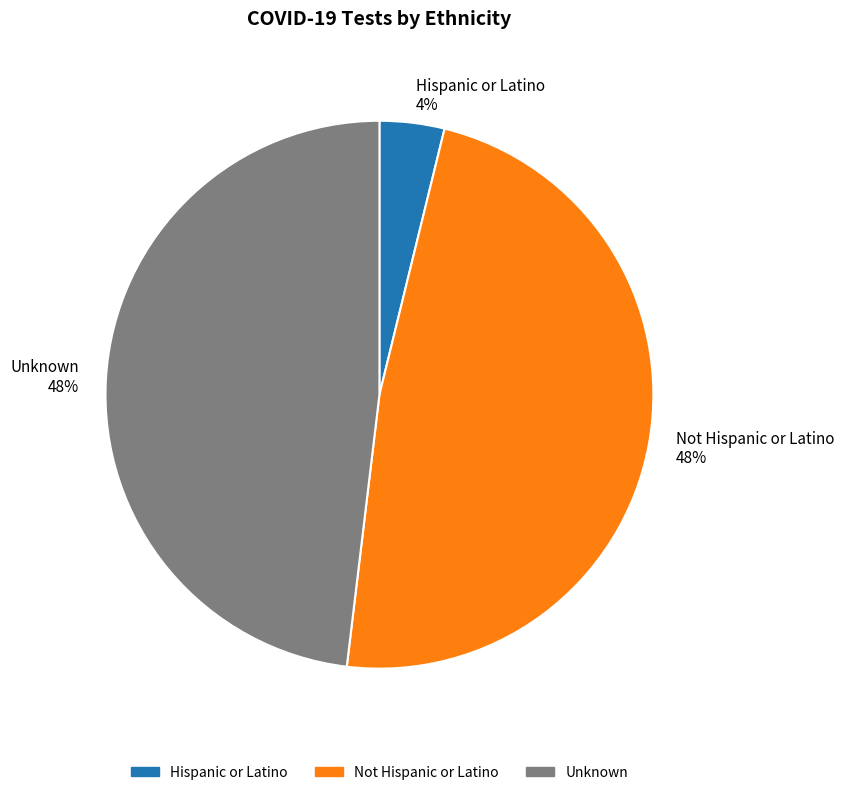

Approximately how many times larger is the value at Not Hispanic or Latino compared to Unknown?

1.0